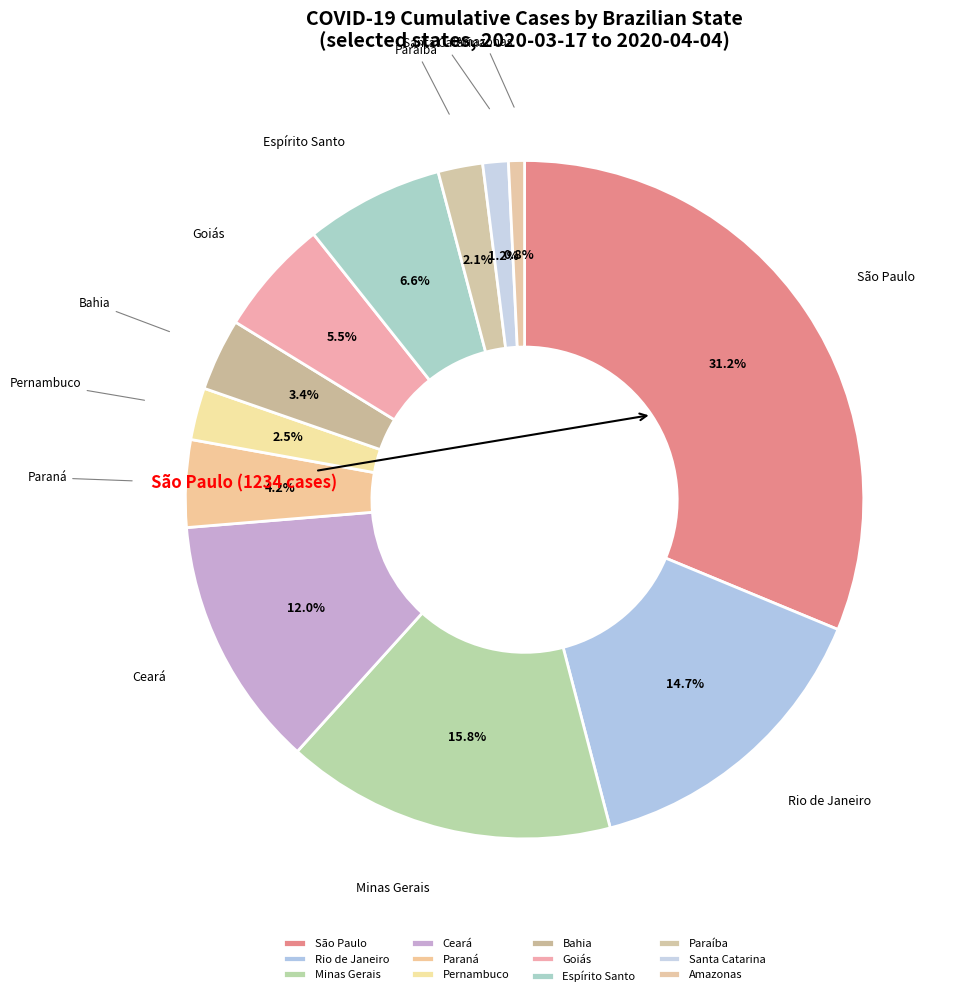

True or false: Bahia accounts for 12% of the total.

False